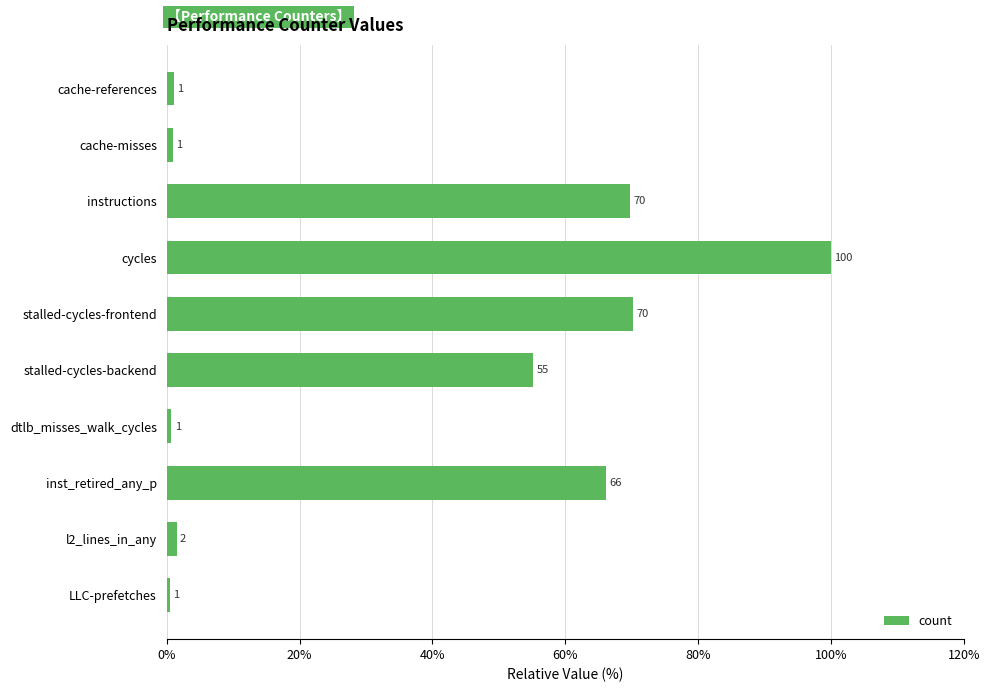

Count the number of values greater than 55.

5